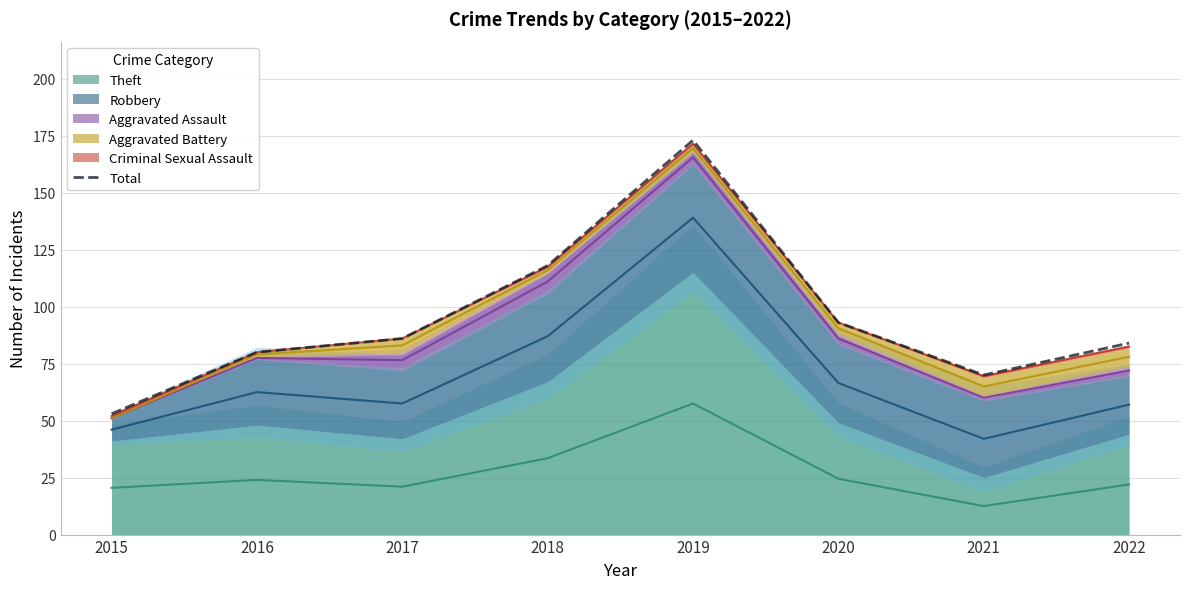

Where does the data first go above 86?

2018